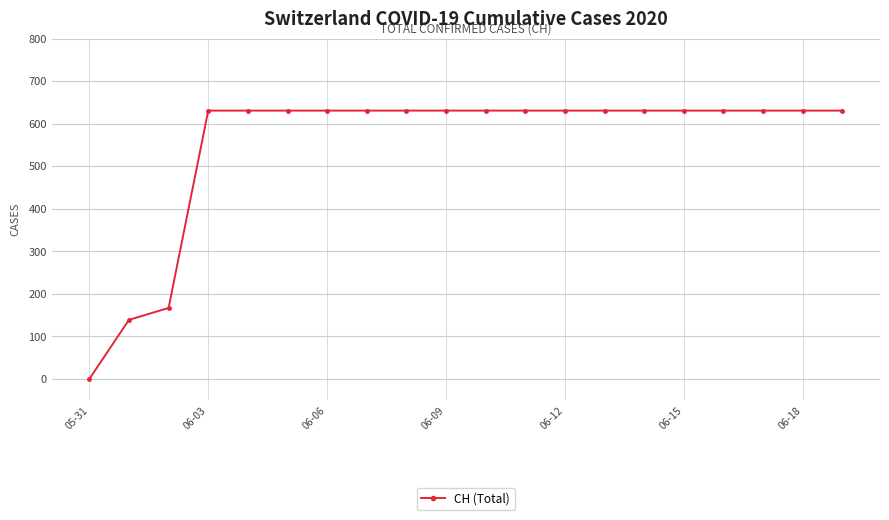

What is the average value?

552